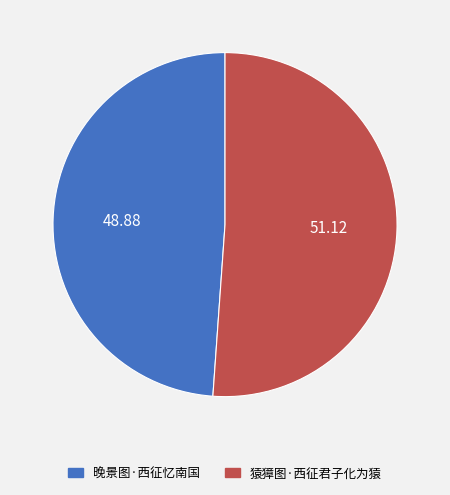

Count the number of slices in the pie.

2